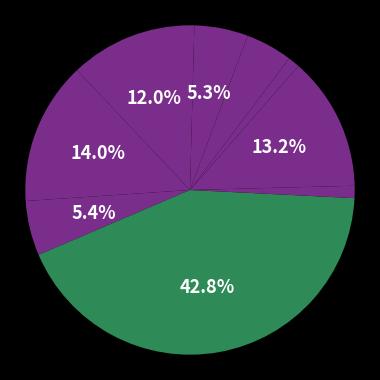

How many slices are in this pie chart?

10